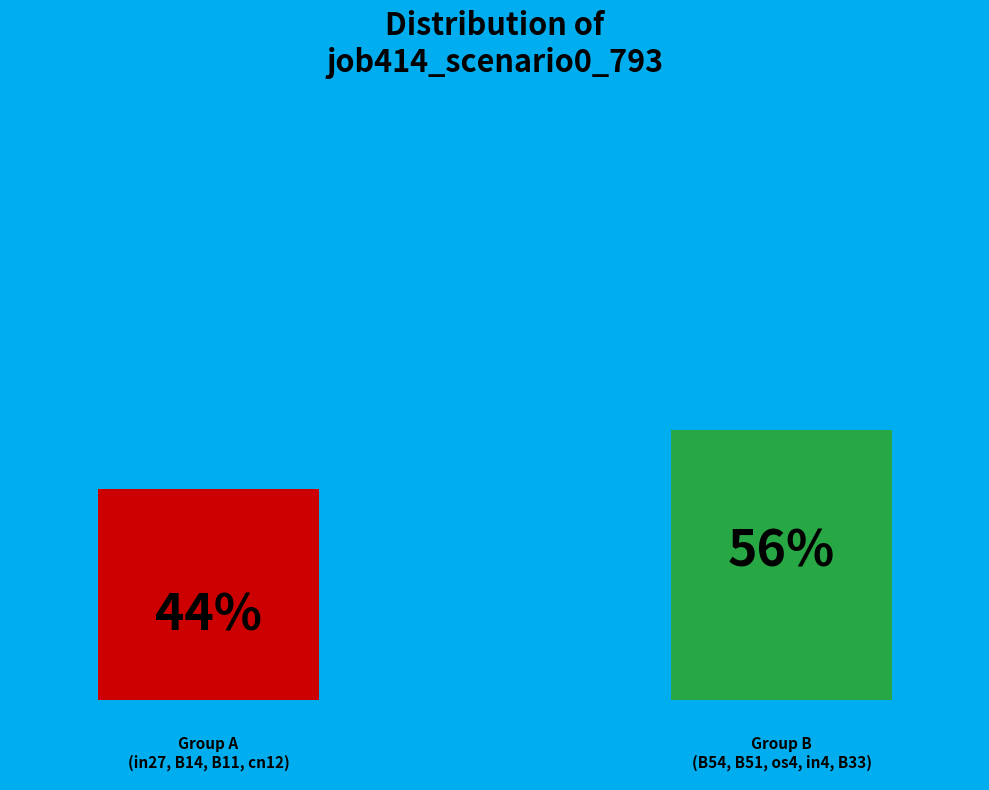

Combined, what portion of the pie is B14 and B33?

30.6%